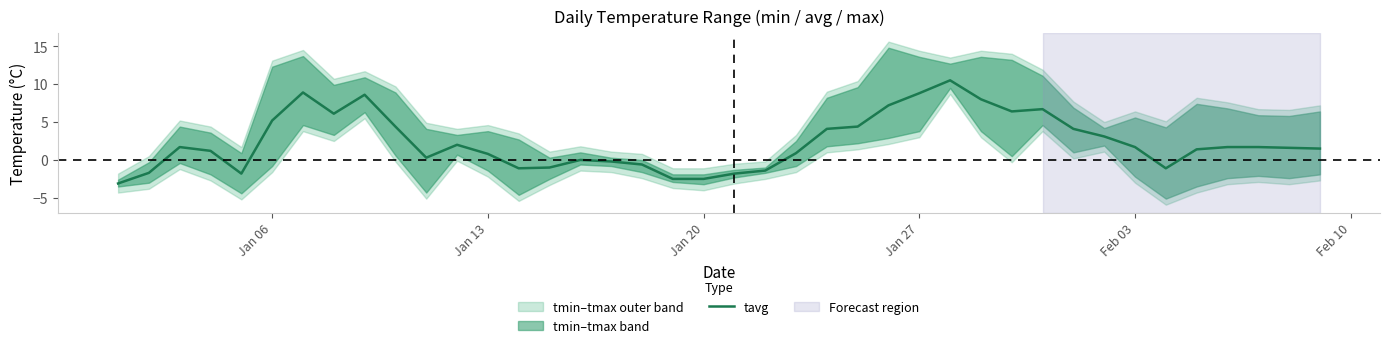

What is the maximum value for tavg?

10.5